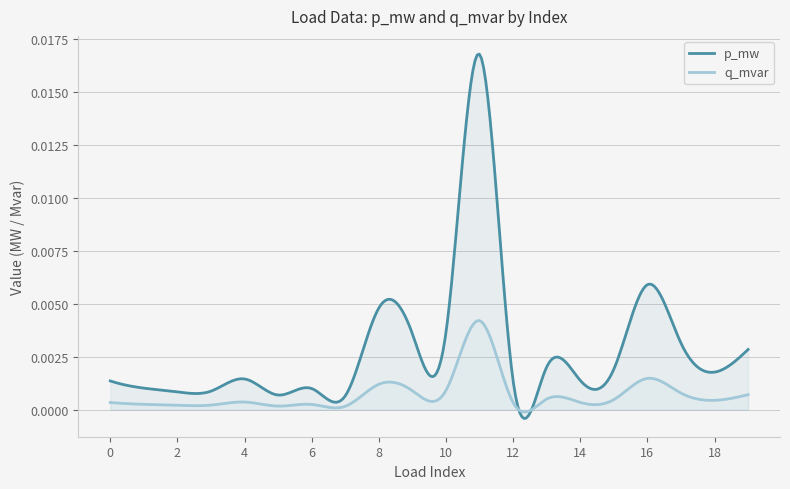

The value at 2 is 0.0. True or false?

True